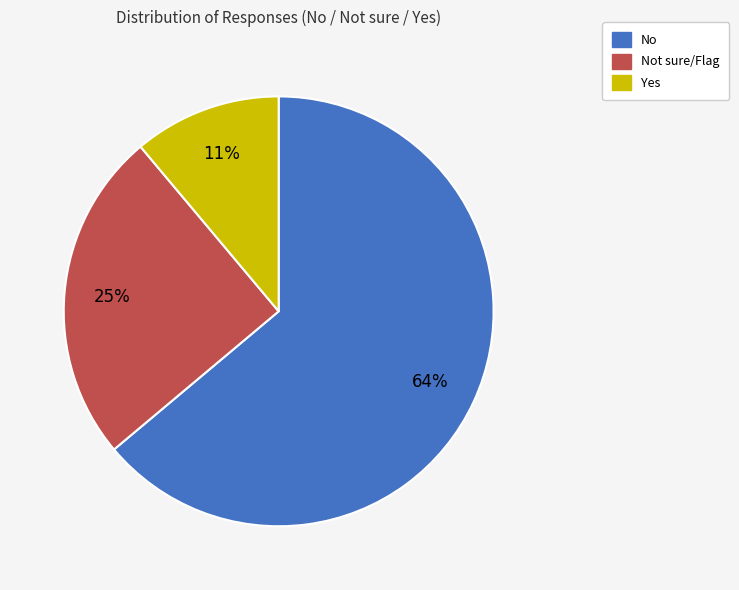

Approximately how many times larger is the value at Yes compared to Not sure/Flag?

0.4